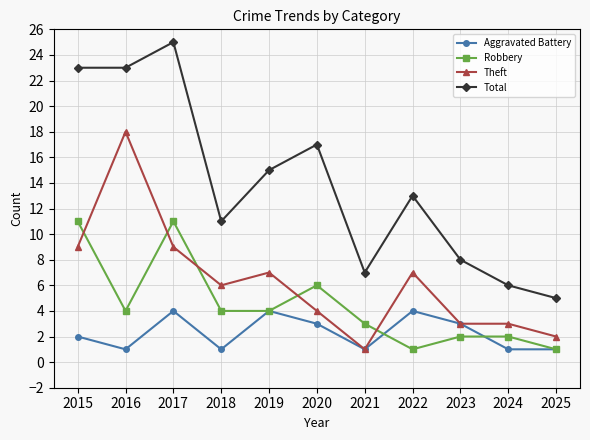

How many categories are shown in the chart?

11